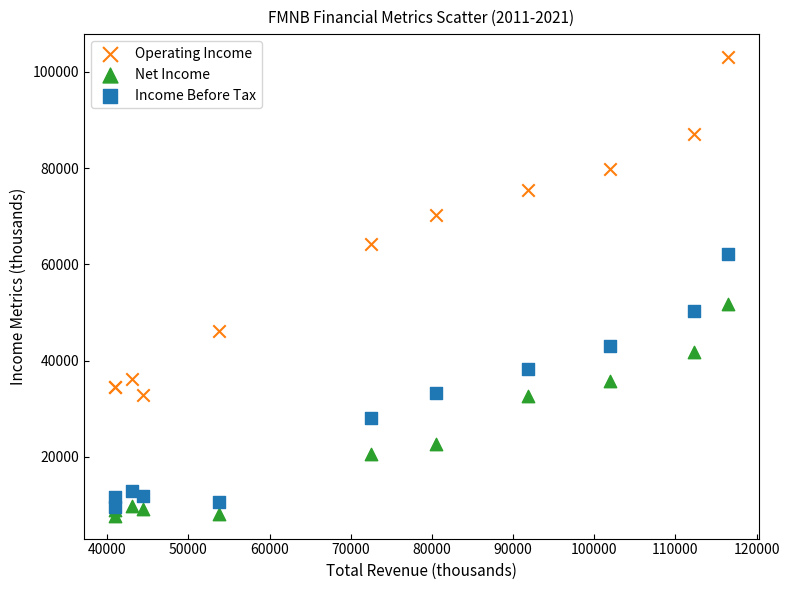

Which series reaches the minimum Y coordinate?

Net Income